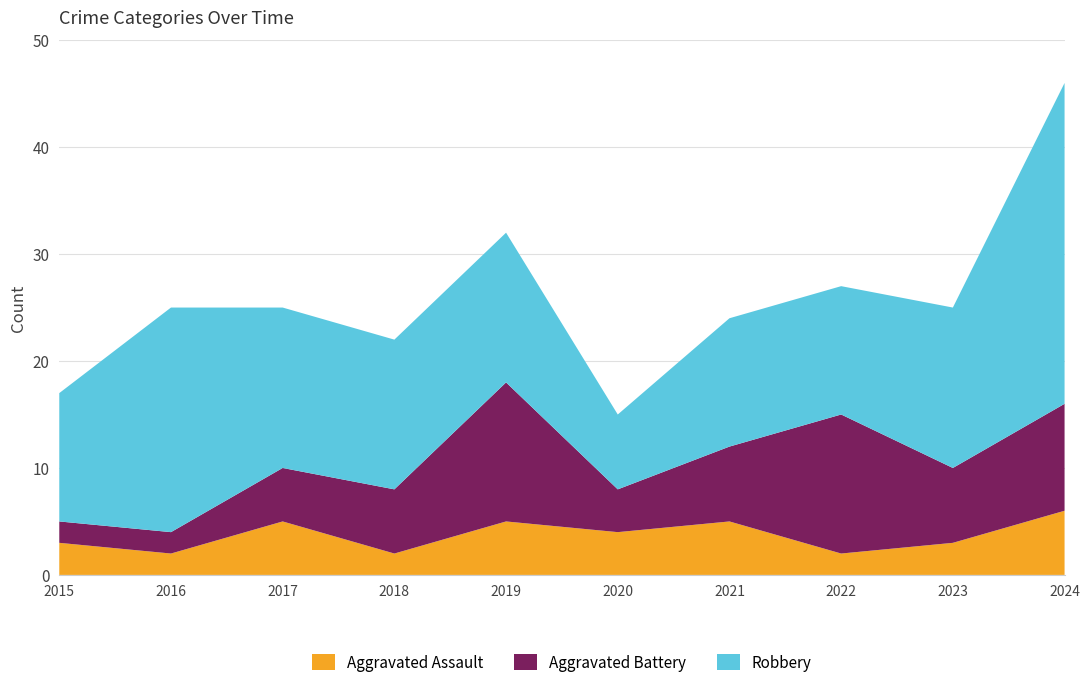

Reading left to right, list all the values displayed in this chart.

Aggravated Assault: 3	2	5	2	5	4	5	2	3	6
Aggravated Battery: 2	2	5	6	13	4	7	13	7	10
Robbery: 12	21	15	14	14	7	12	12	15	30